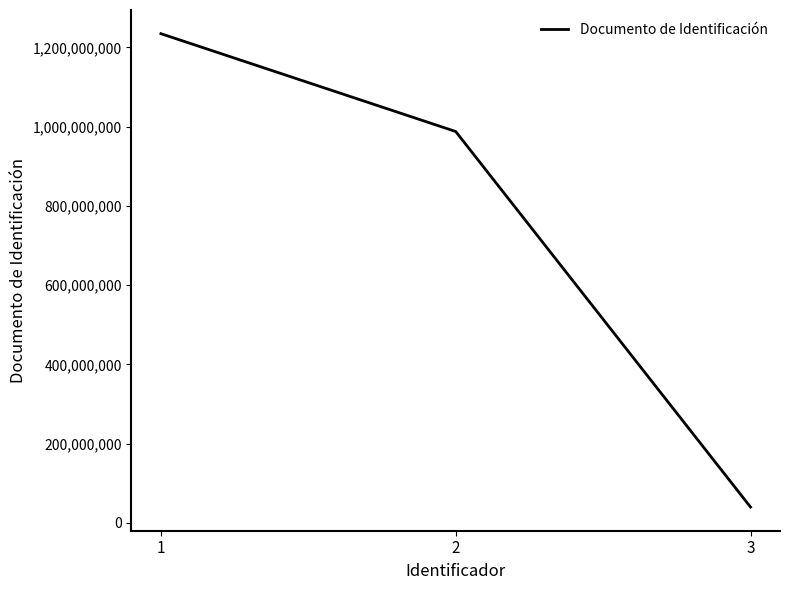

Reading left to right, transcribe all the data shown in this chart.

1=1234567890	2=987654321	3=39789321